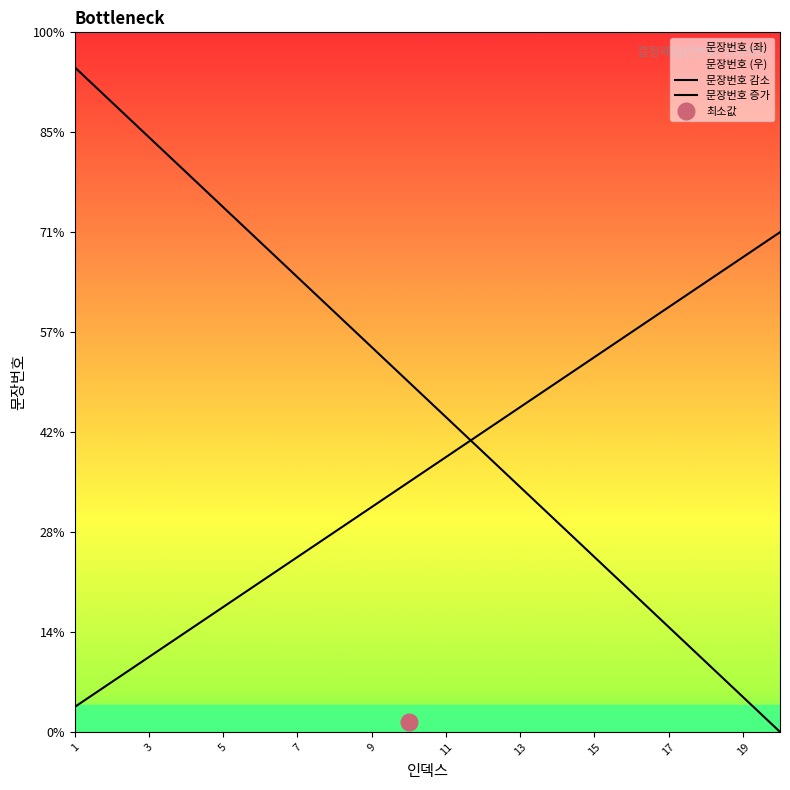

Which series changed the most between 5 and 17?

문장번호 감소